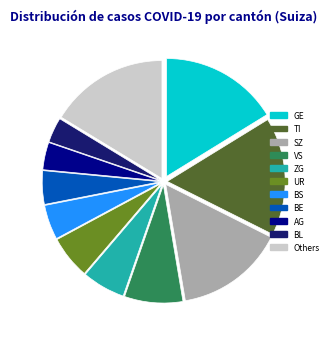

Is there a majority slice in this chart?

No